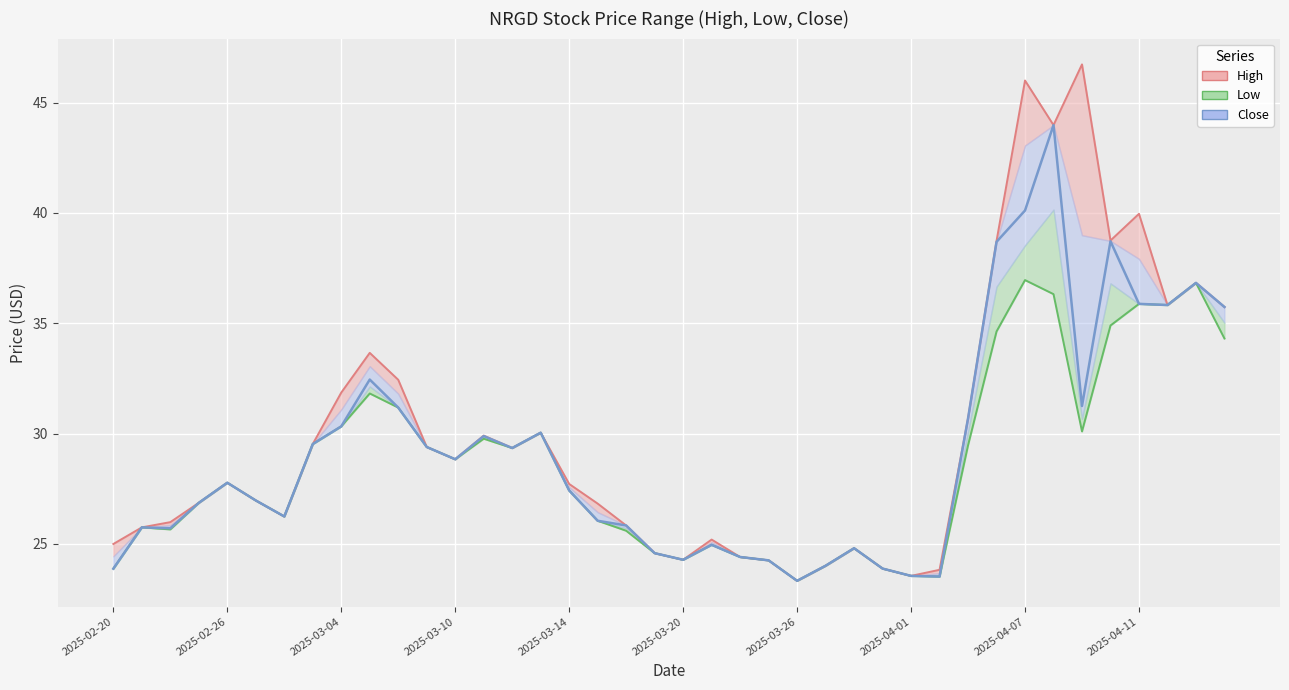

Is the value of High at 34 greater than the value of Low at 12?

Yes